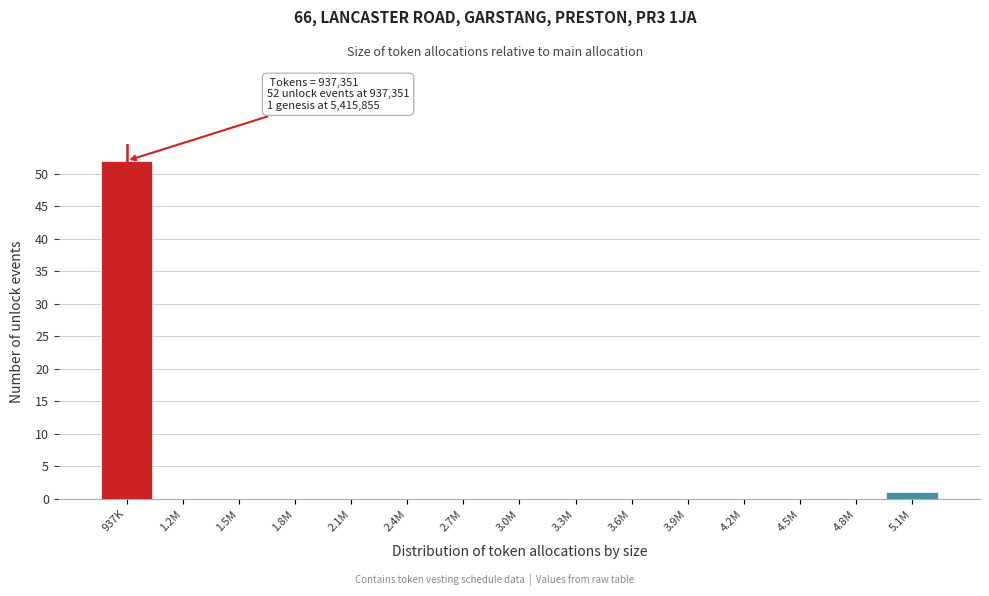

Reading left to right, transcribe all the data shown in this chart.

937K=52	1.2M=0	1.5M=0	1.8M=0	2.1M=0	2.4M=0	2.7M=0	3.0M=0	3.3M=0	3.6M=0	3.9M=0	4.2M=0	4.5M=0	4.8M=0	5.1M=1